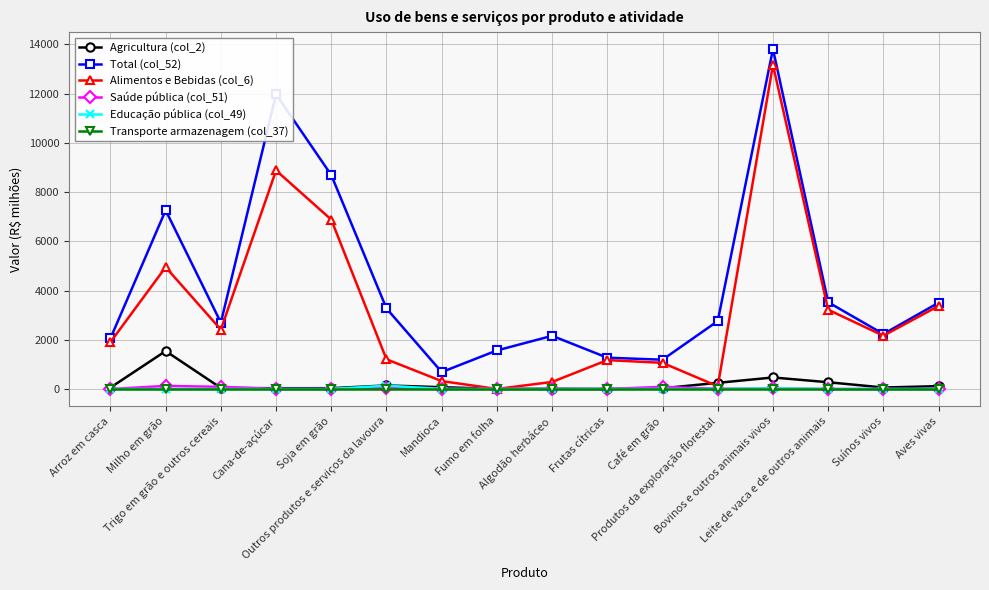

True or false: Saúde pública (col_51) has more than 1 interior local peaks.

True